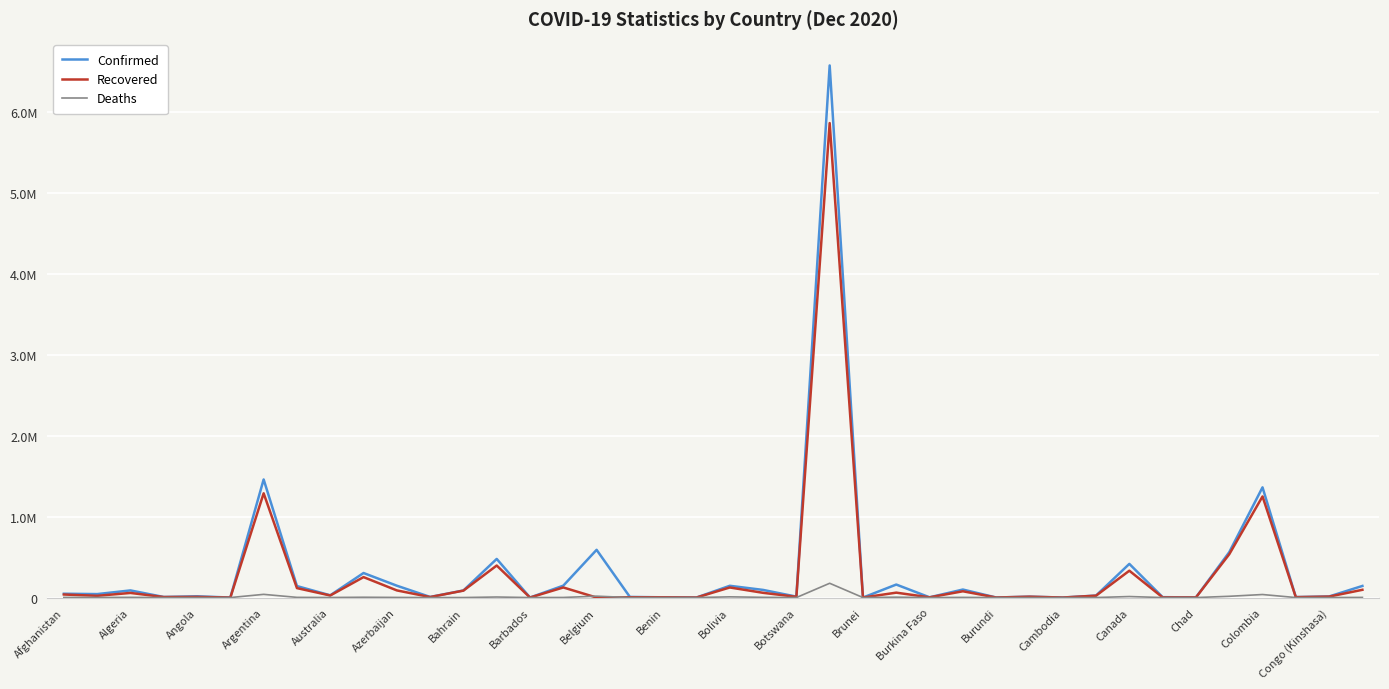

Which series has the largest total across all categories?

Confirmed